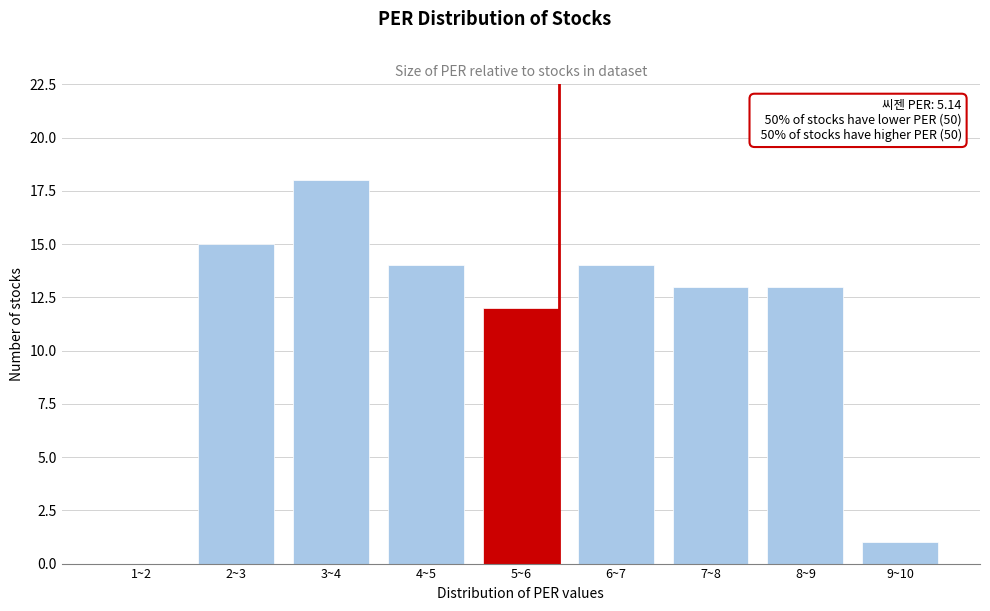

Reading right to left, what are all the values shown in this chart?

9~10=1	8~9=13	7~8=13	6~7=14	5~6=12	4~5=14	3~4=18	2~3=15	1~2=0